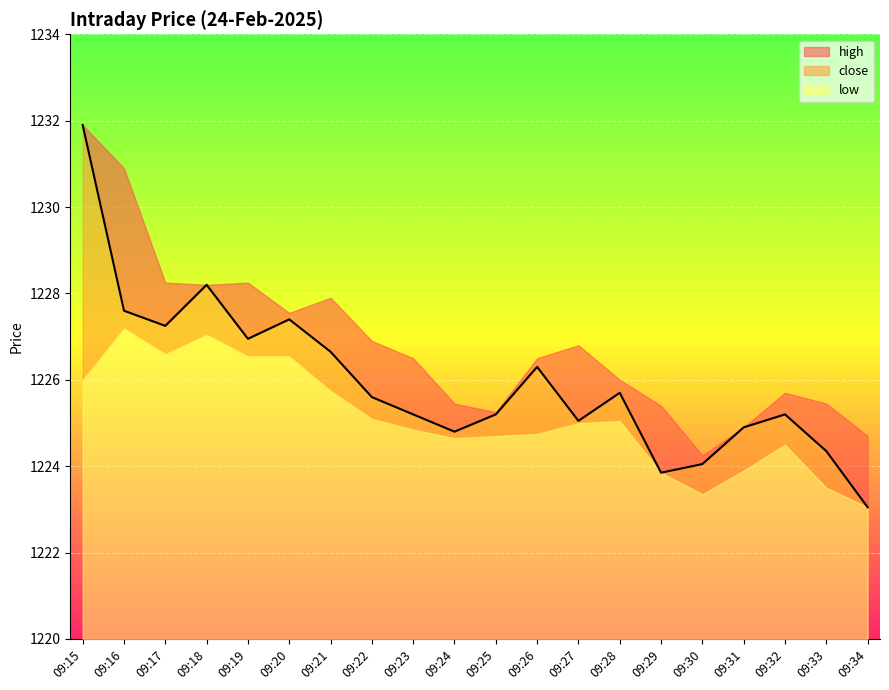

Which label corresponds to the largest value in the chart?

09:15